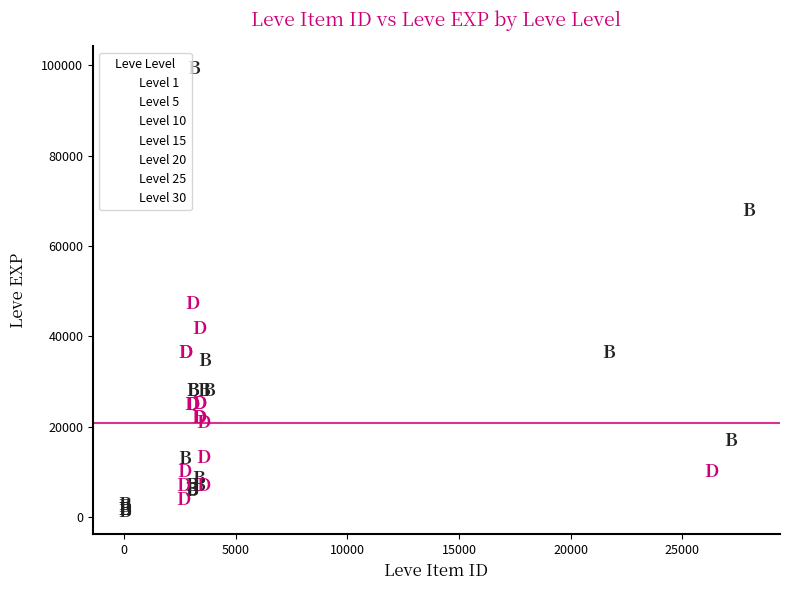

Which series reaches the maximum Y coordinate?

Level 30